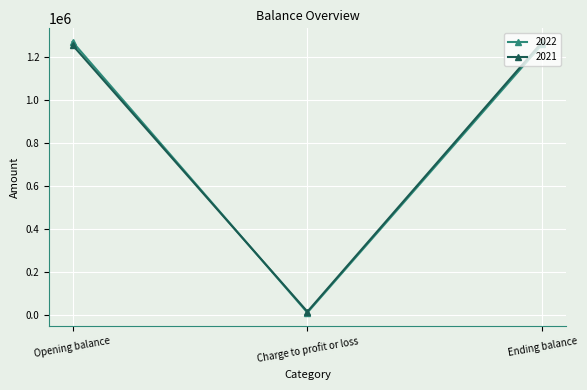

List the labels in order of 2021 value, smallest first.

Charge to profit or loss, Opening balance, Ending balance